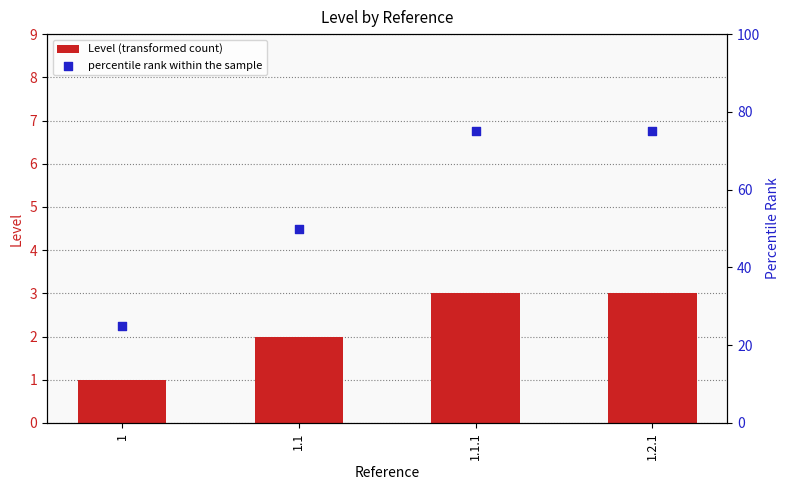

At how many categories does at least one series exceed 15?

4